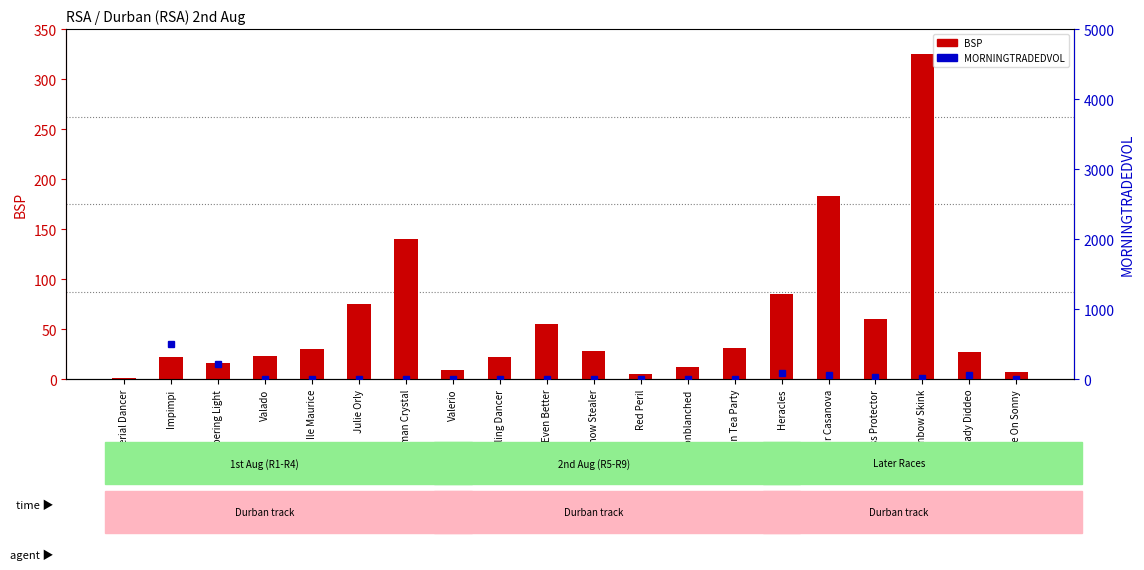

Is it true that BSP equals 55.0 at Even Better?

True